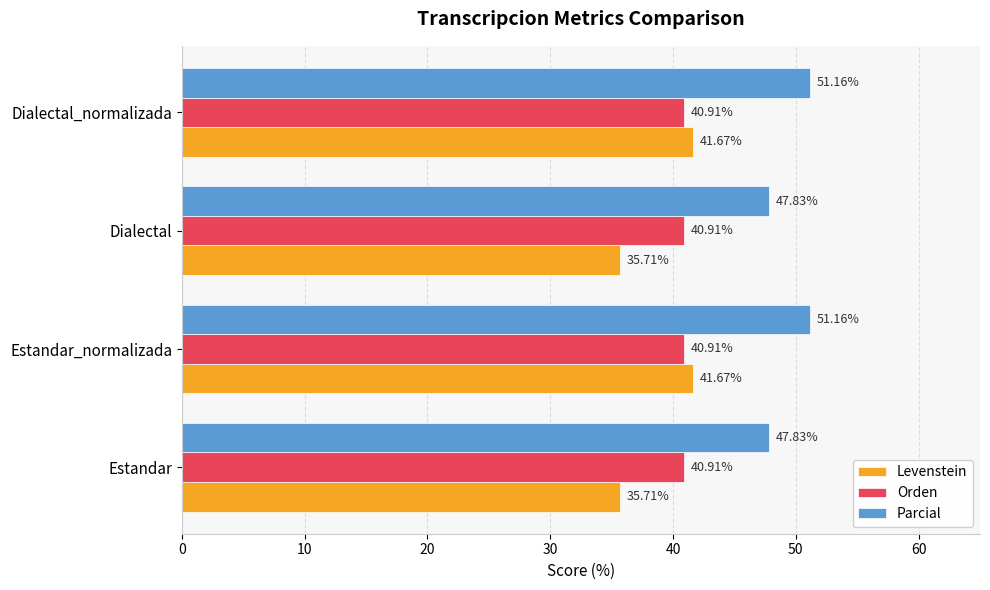

Which series has the largest range (max minus min)?

Levenstein